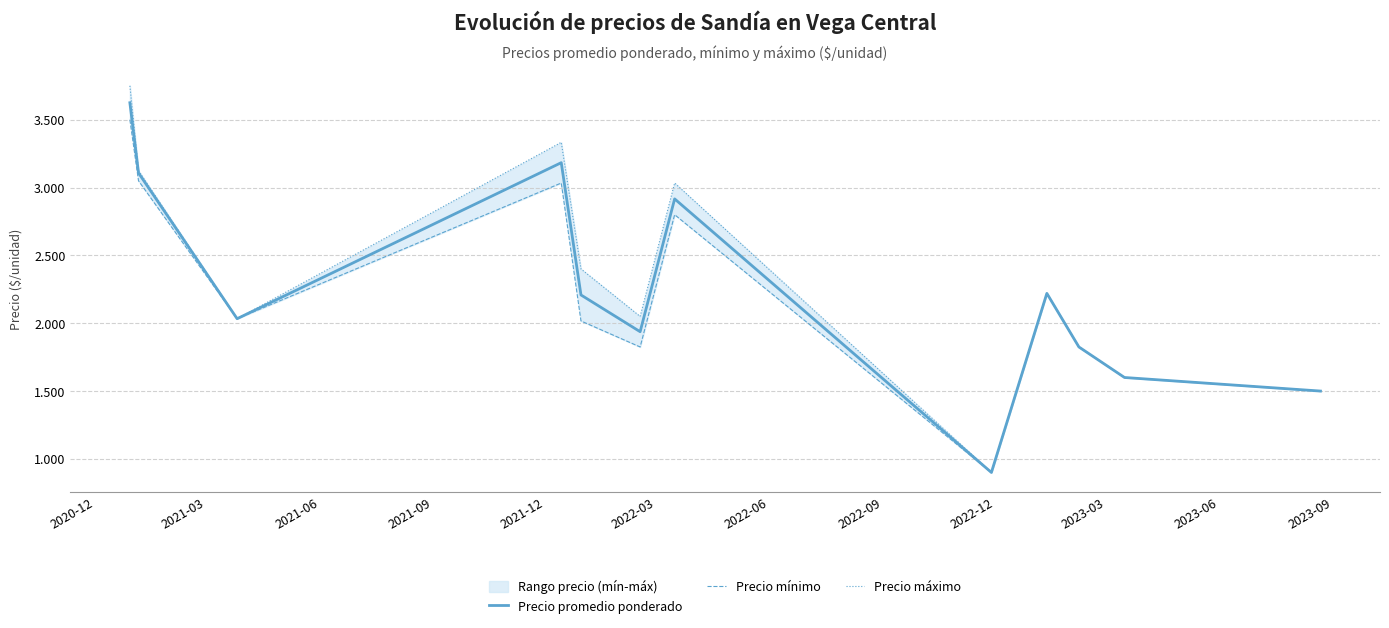

True or false: Precio promedio ponderado and Precio máximo intersect in this chart.

False